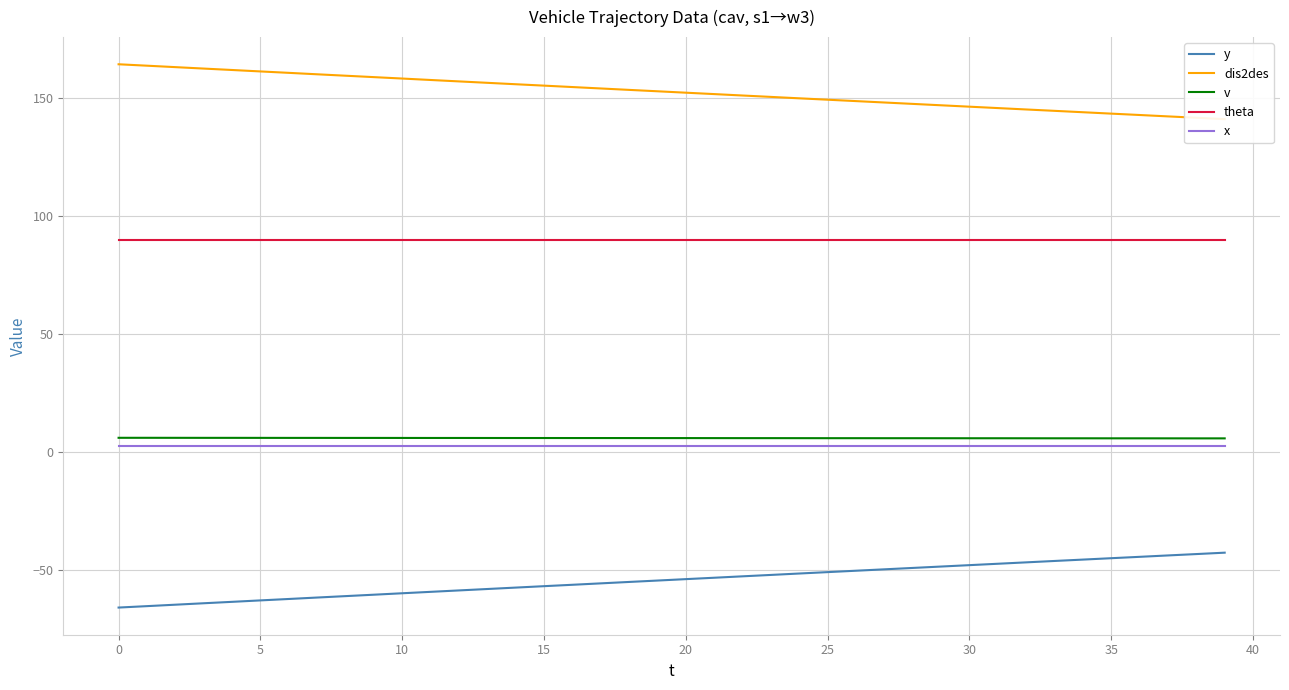

What is the maximum value for v?

6.1